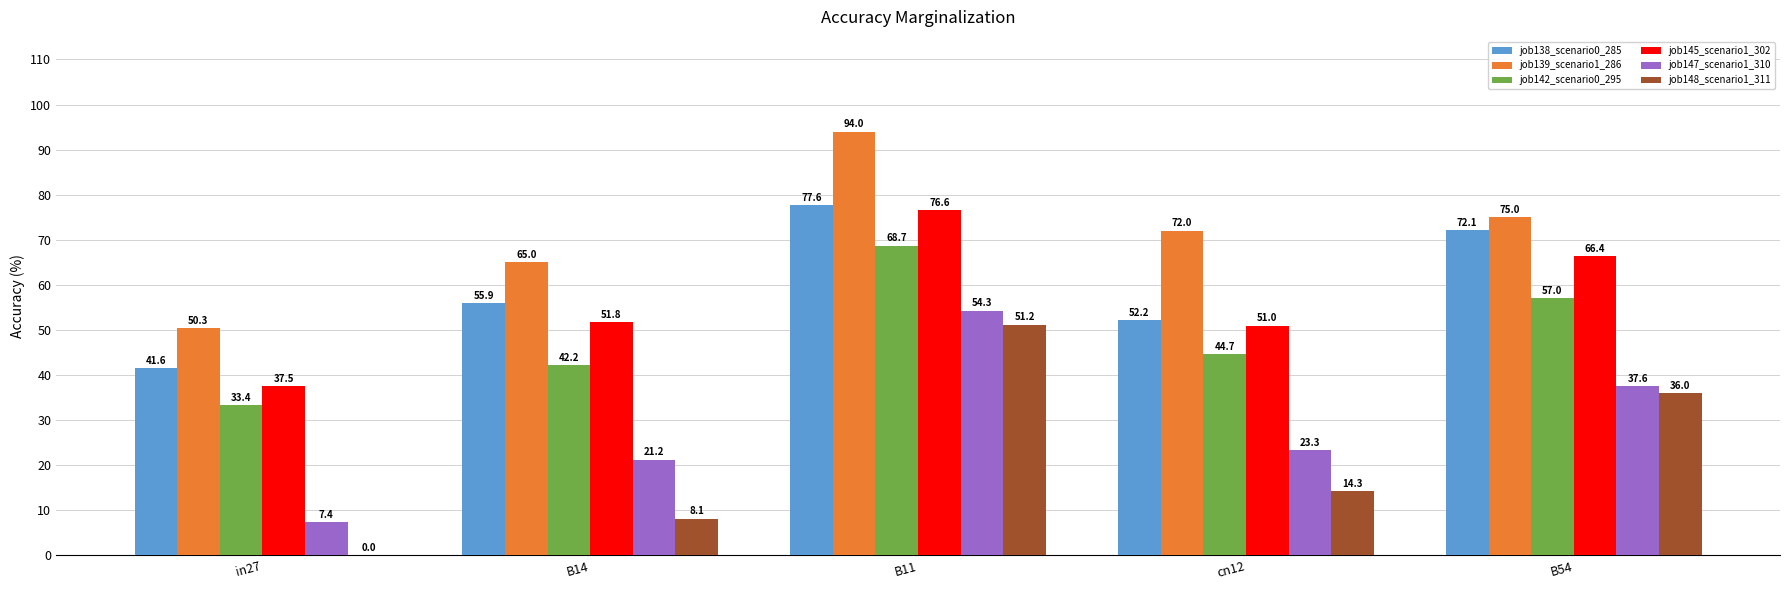

The job139_scenario1_286 series shows 94.0 at B11. True or false?

True